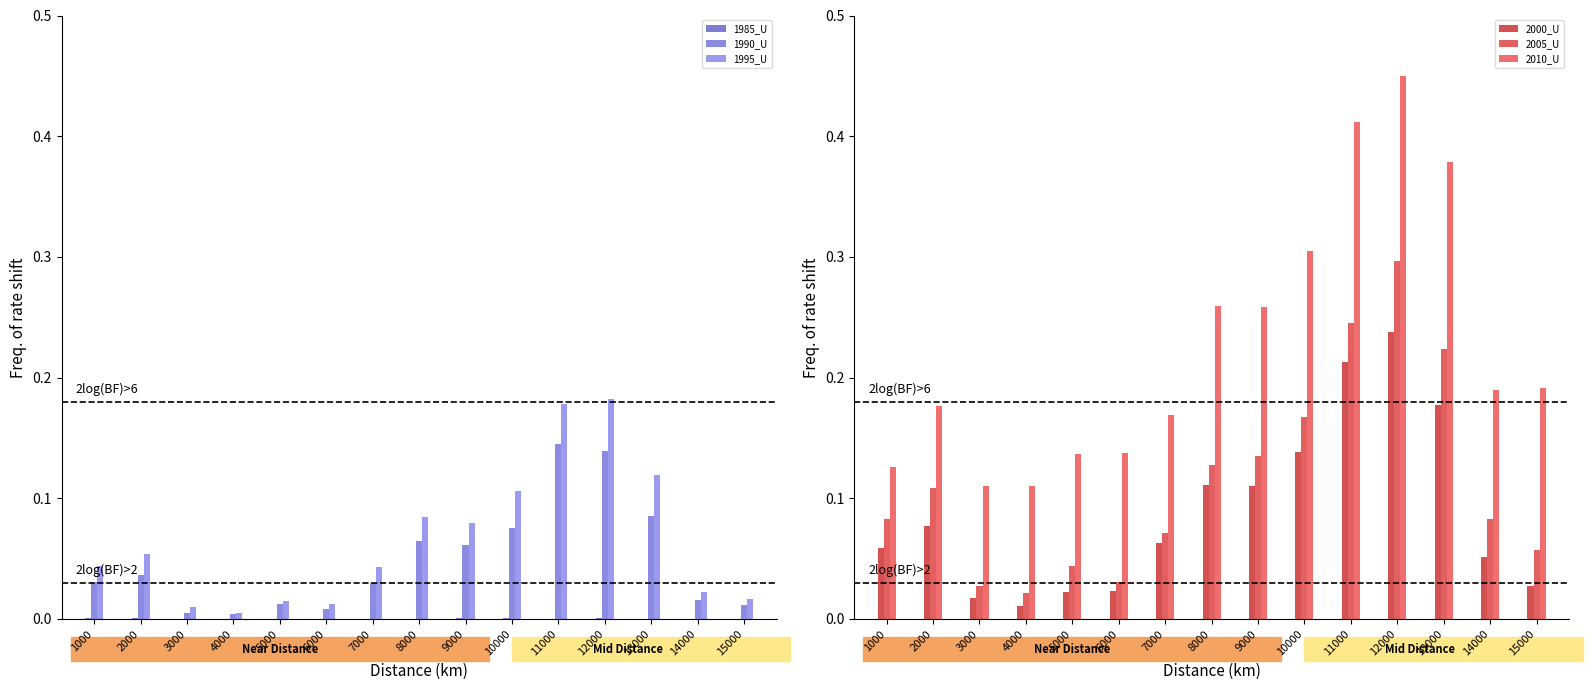

Reading left to right, transcribe all the data shown in this chart.

1985_U: 0.0	0.0	0.0	0.0	0.0	0.0	0.0	0.0	0.0	0.0	0.0	0.0	0.0	0.0	0.0
1990_U: 0.0	0.0	0.0	0.0	0.0	0.0	0.0	0.1	0.1	0.1	0.1	0.1	0.1	0.0	0.0
1995_U: 0.0	0.1	0.0	0.0	0.0	0.0	0.0	0.1	0.1	0.1	0.2	0.2	0.1	0.0	0.0
2000_U: 0.1	0.1	0.0	0.0	0.0	0.0	0.1	0.1	0.1	0.1	0.2	0.2	0.2	0.1	0.0
2005_U: 0.1	0.1	0.0	0.0	0.0	0.0	0.1	0.1	0.1	0.2	0.2	0.3	0.2	0.1	0.1
2010_U: 0.1	0.2	0.1	0.1	0.1	0.1	0.2	0.3	0.3	0.3	0.4	0.5	0.4	0.2	0.2